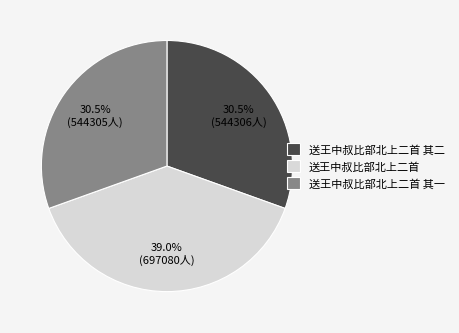

What percentage is NOT represented by 送王中叔比部北上二首 其二?

69.5%